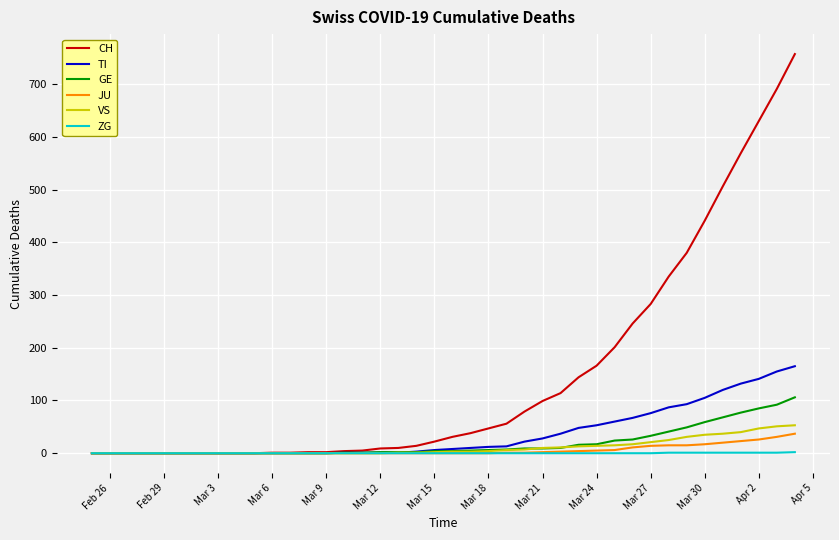

Which series has the largest range (max minus min)?

CH